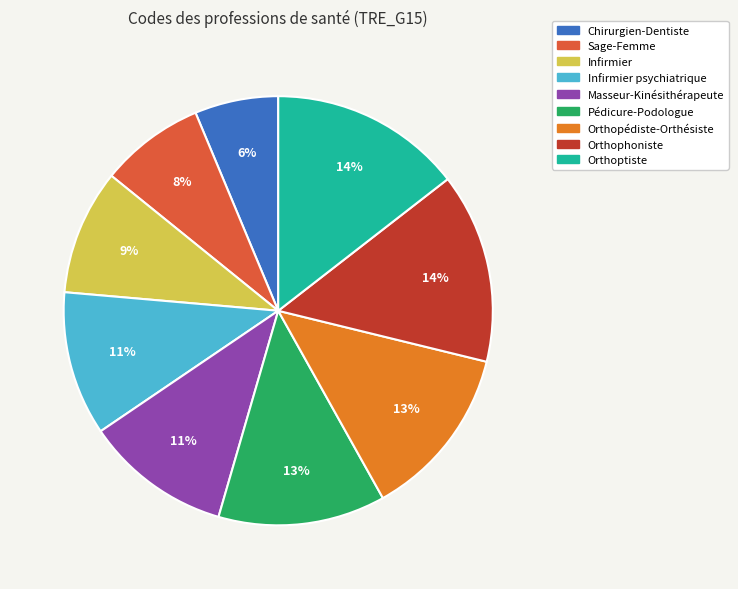

To the nearest percent, what is the difference between the largest and smallest slice percentages?

8%